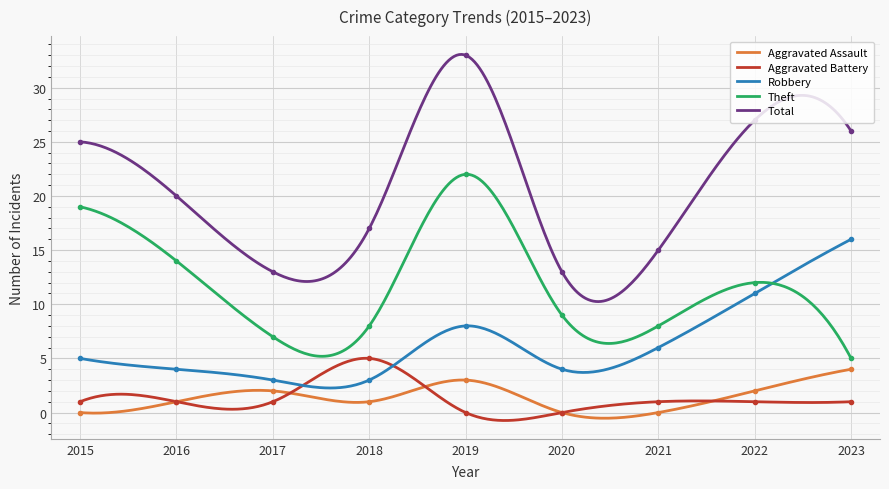

Which category has the highest value in the Total series?

2019